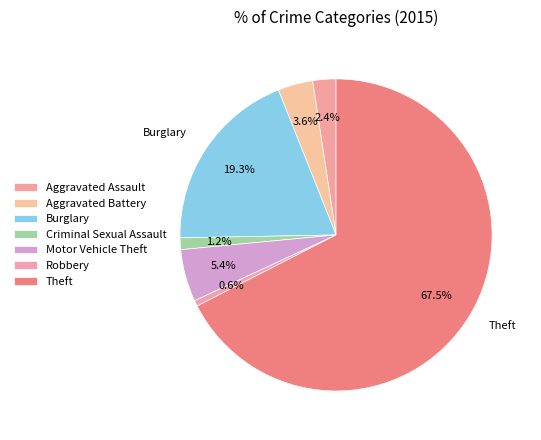

Is the sum of Aggravated Battery and Theft greater than half?

Yes